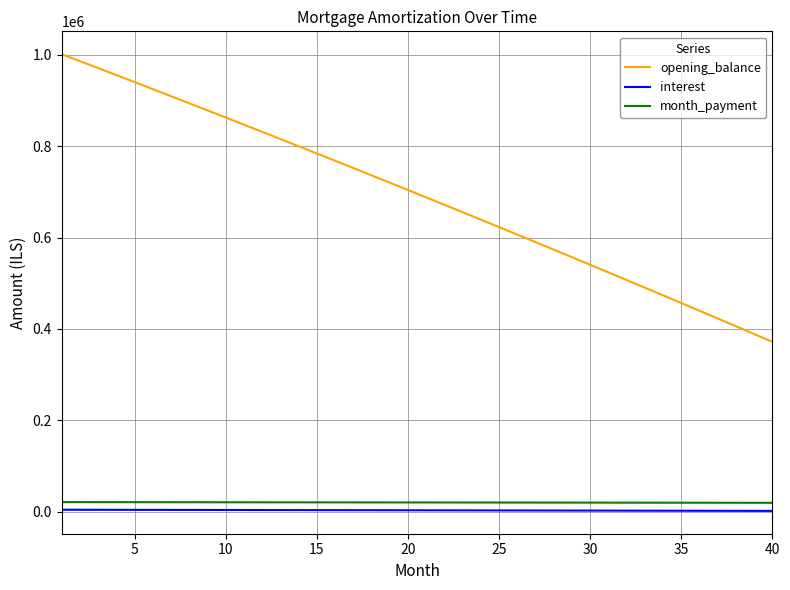

True or false: opening_balance has more than 2 interior local peaks.

False